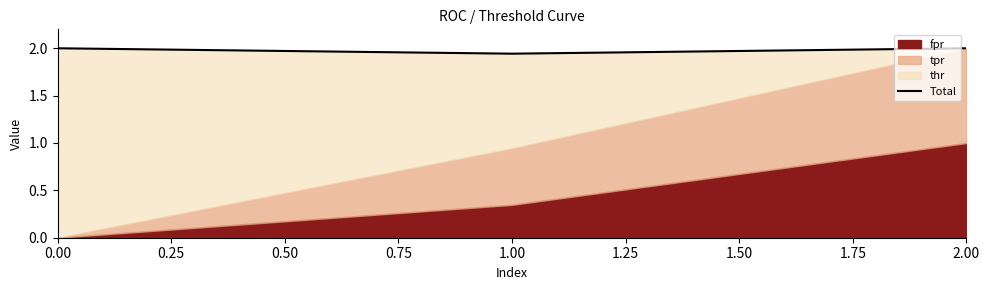

What is the minimum value shown in the chart?

1.9